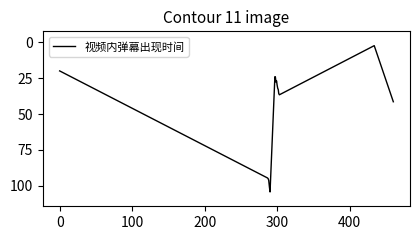

What is the greatest value displayed?

104.4